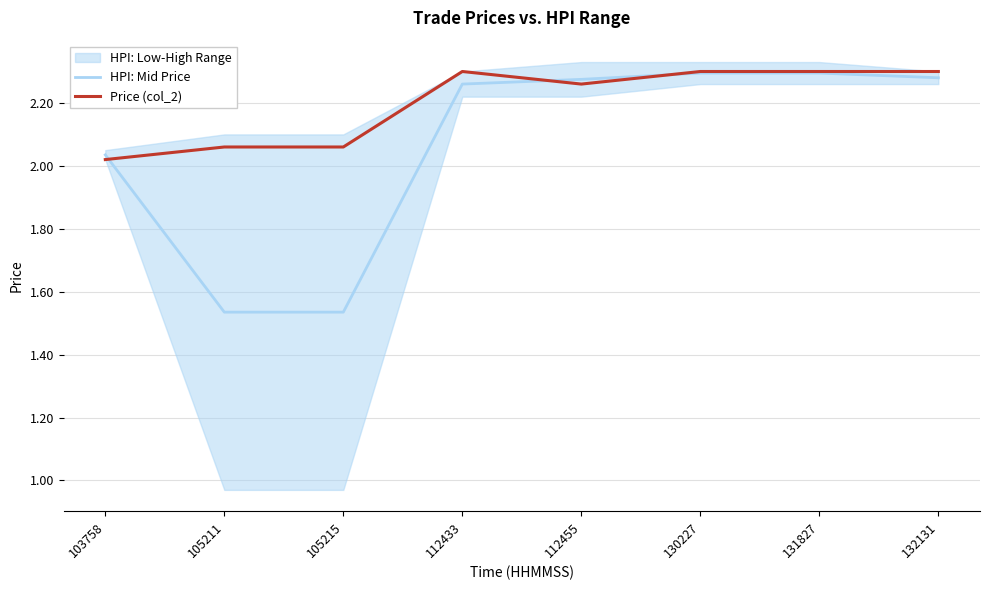

Between which two adjacent categories do HPI: Mid Price and Price (col_2) first intersect?

103758 and 105211